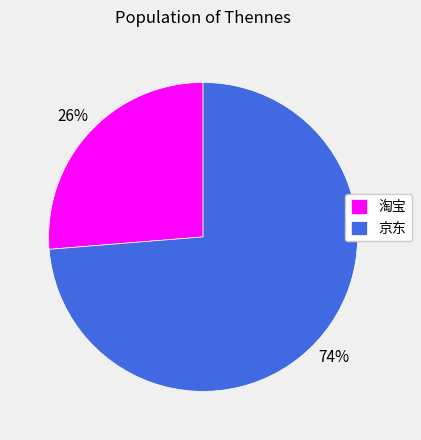

To the nearest percent, what portion does 京东 represent?

74%